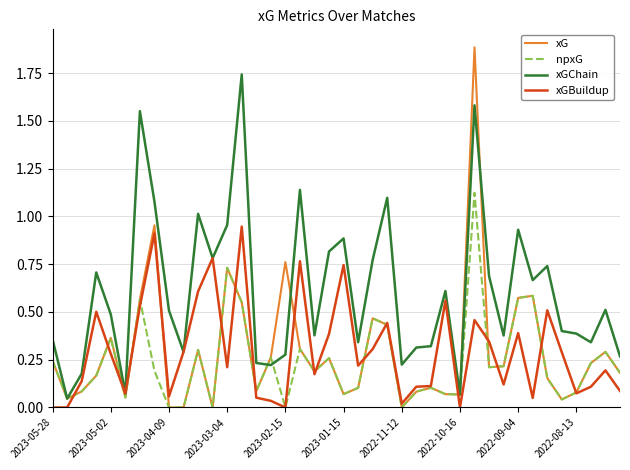

Which series has the largest total across all categories?

xGChain